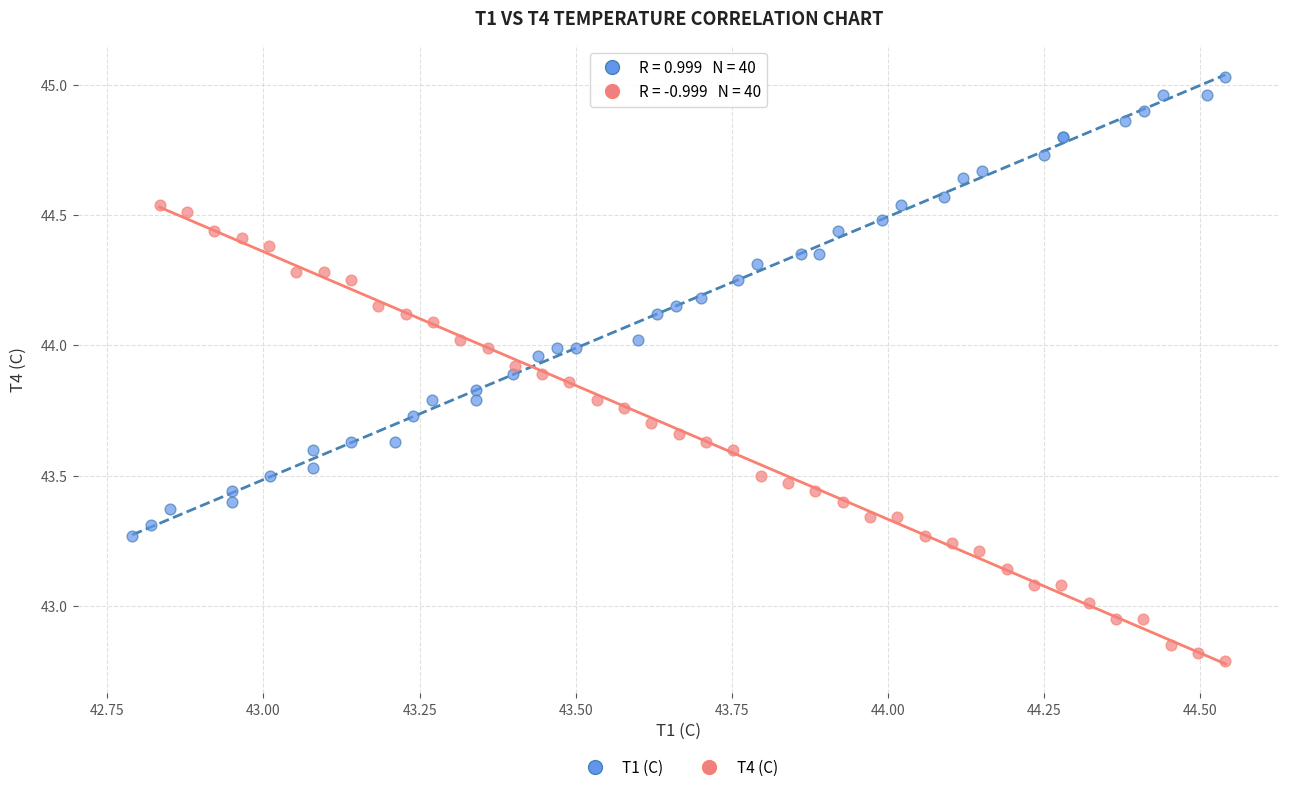

Which series reaches the maximum Y coordinate?

T1 (C)